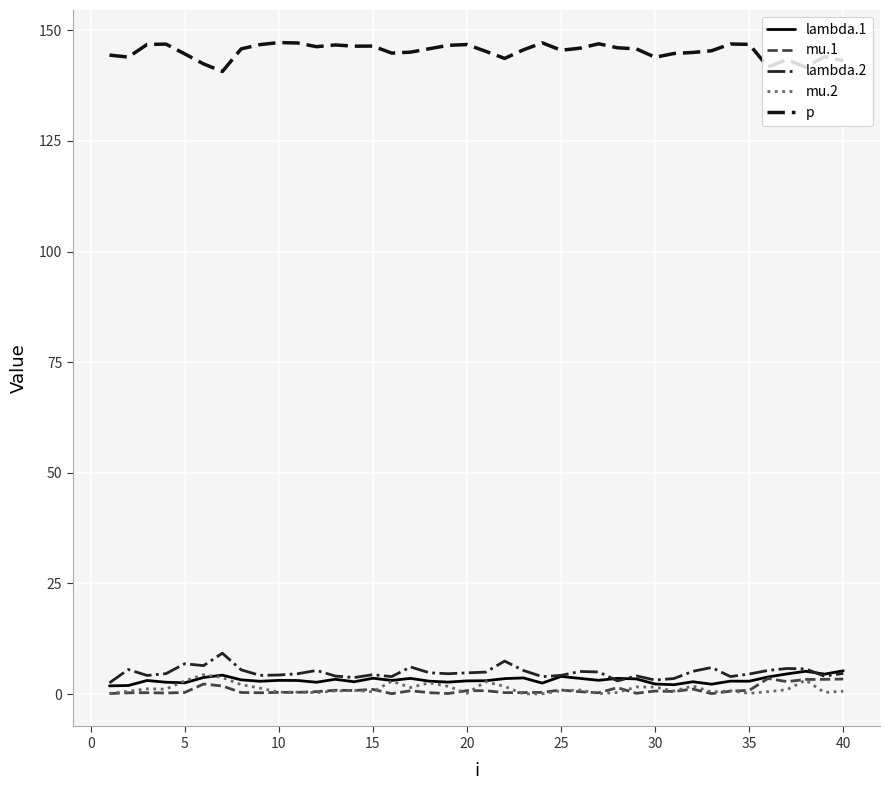

What is the greatest value displayed?

147.2